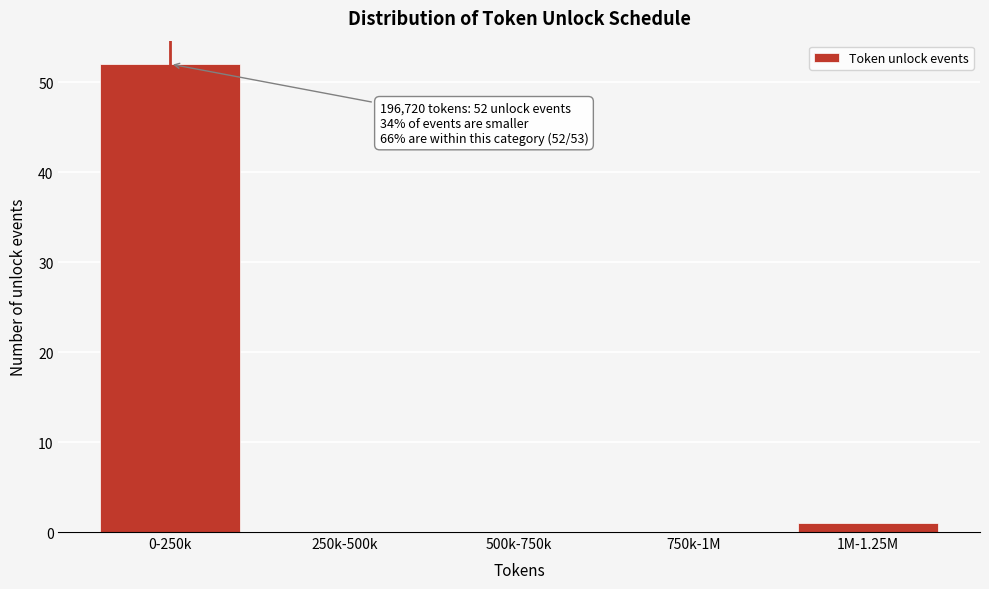

Reading left to right, transcribe all the data shown in this chart.

0-250k=52	250k-500k=0	500k-750k=0	750k-1M=0	1M-1.25M=1